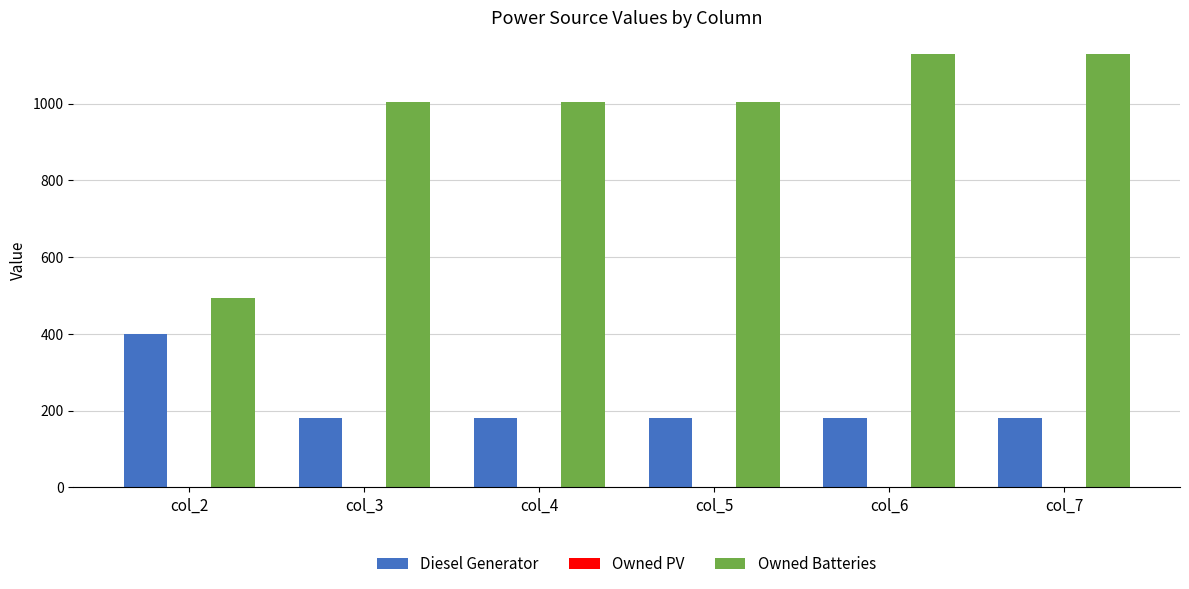

The value of Diesel Generator at col_4 is 182.0. True or false?

True